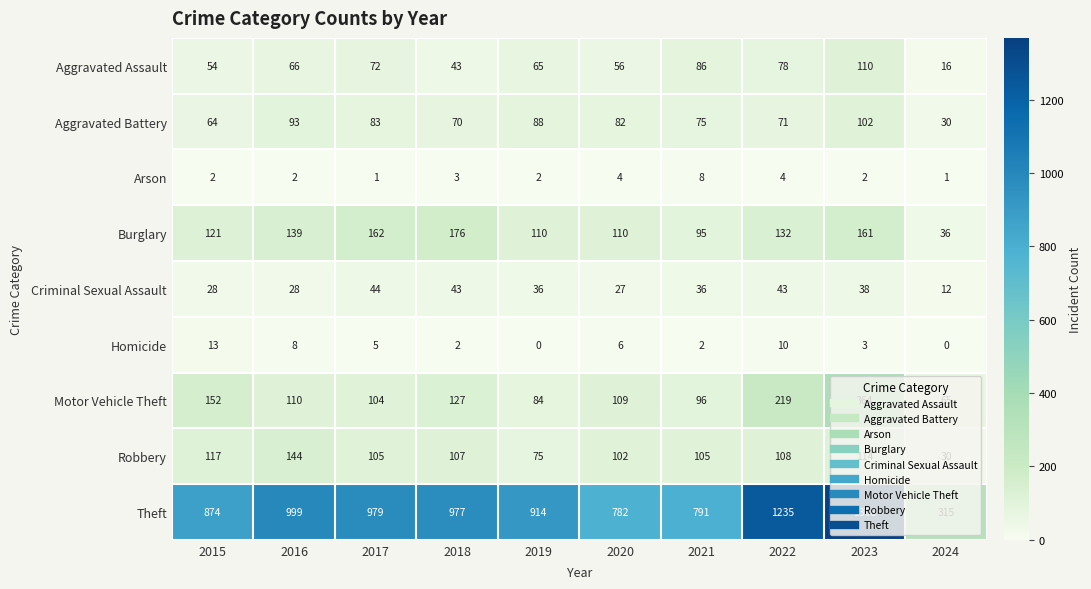

What is the sum of the Robbery values at 2022 and 2018?

215